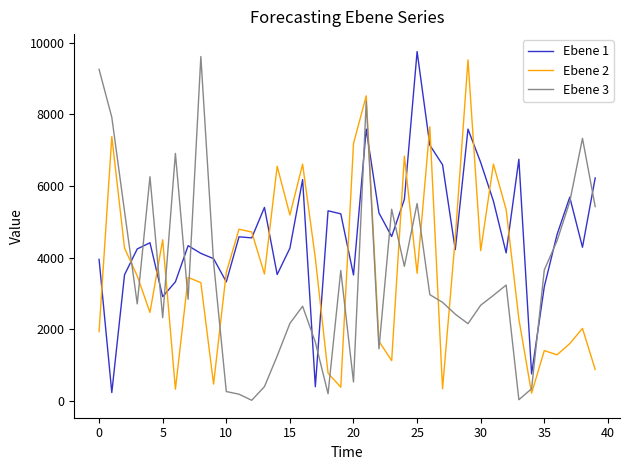

True or false: Ebene 2 and Ebene 3 cross at least once.

True